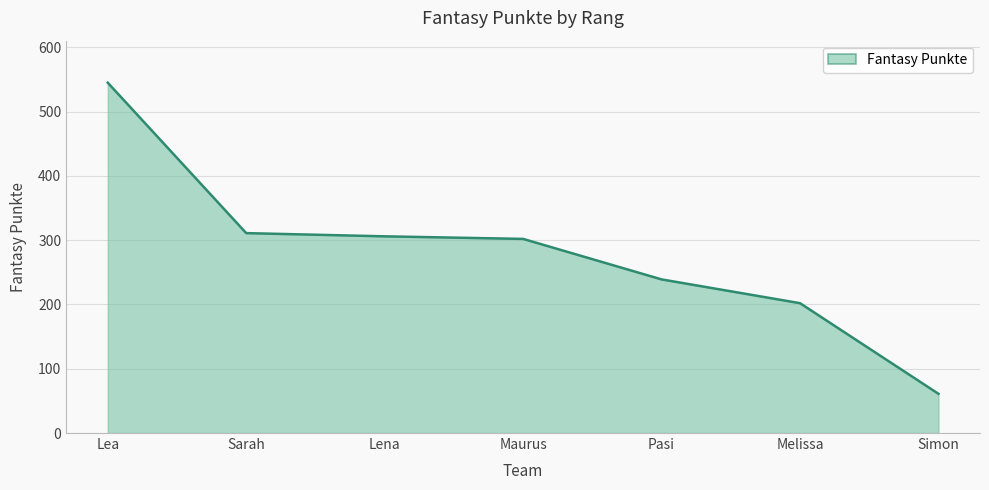

True or false: the data has more than 1 interior local peaks.

False